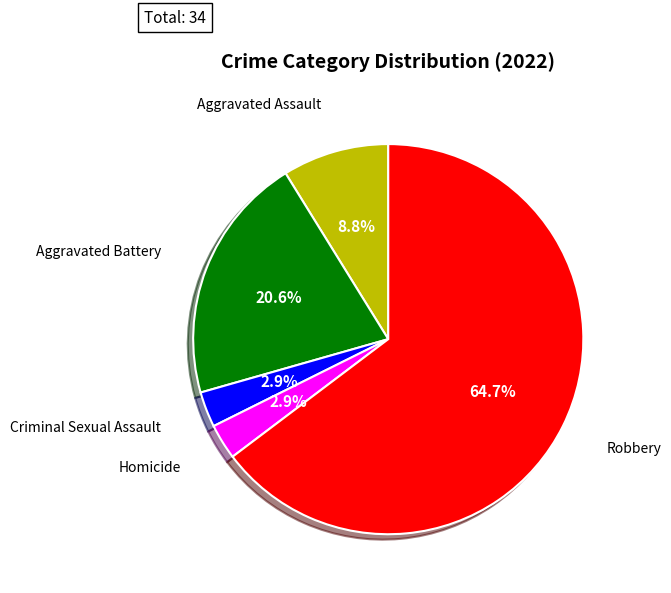

Does any single category account for the majority?

Yes